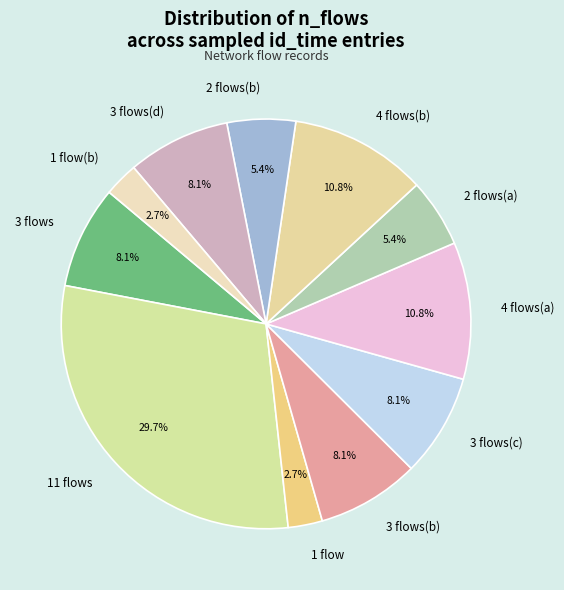

Which has a higher value, 4 flows(b) or 11 flows?

11 flows